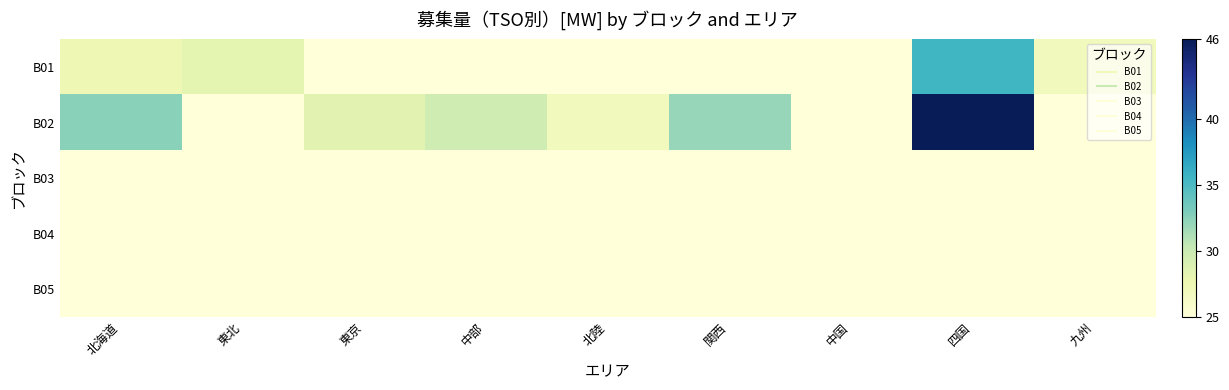

Reading left to right, what are all the values shown in this chart?

B01: 北海道=27.4	東北=28.3	東京=25.0	中部=25.0	北陸=25.0	関西=25.0	中国=25.0	四国=35.4	九州=27.0
B02: 北海道=32.5	東北=25.0	東京=28.4	中部=29.7	北陸=27.0	関西=32.0	中国=25.0	四国=46.0	九州=25.0
B03: 北海道=25.0	東北=25.0	東京=25.0	中部=25.0	北陸=25.0	関西=25.0	中国=25.0	四国=25.0	九州=25.0
B04: 北海道=25.0	東北=25.0	東京=25.0	中部=25.0	北陸=25.0	関西=25.0	中国=25.0	四国=25.0	九州=25.0
B05: 北海道=25.0	東北=25.0	東京=25.0	中部=25.0	北陸=25.0	関西=25.0	中国=25.0	四国=25.0	九州=25.0